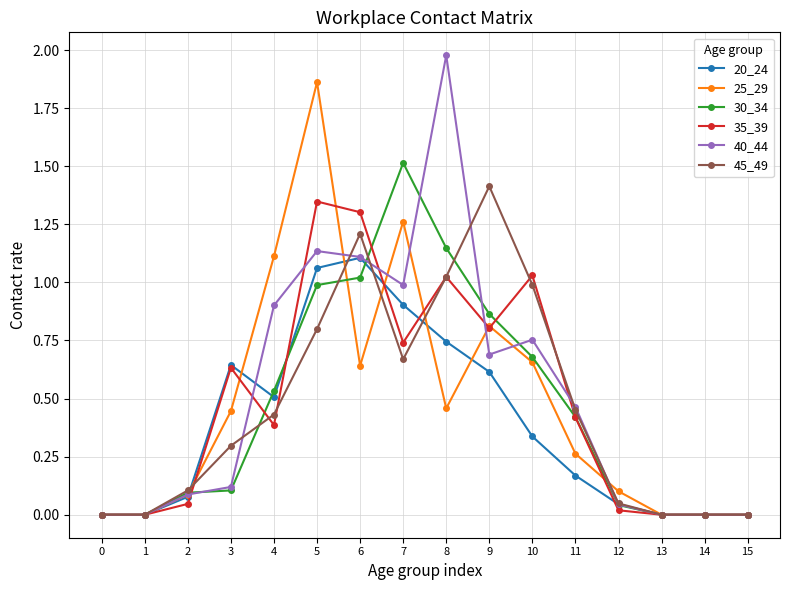

Where is the first local maximum for 45_49?

6